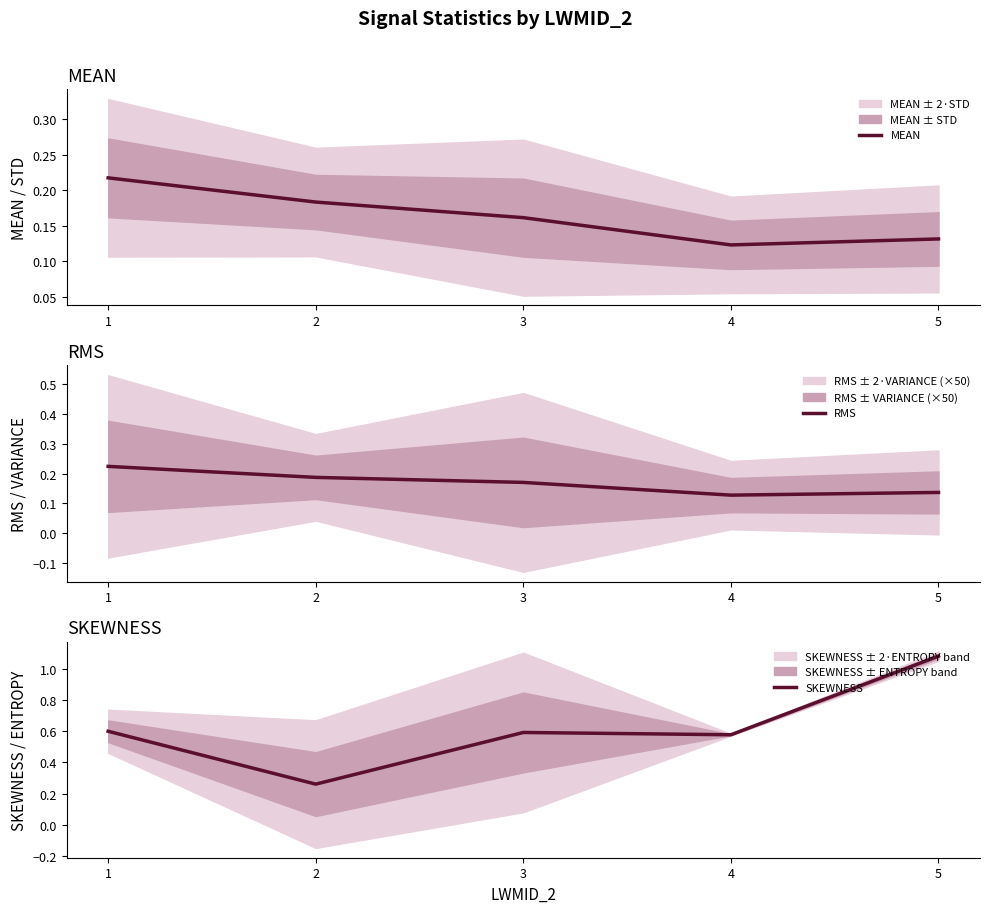

What is the difference between the maximum and minimum values in the MEAN series?

0.1